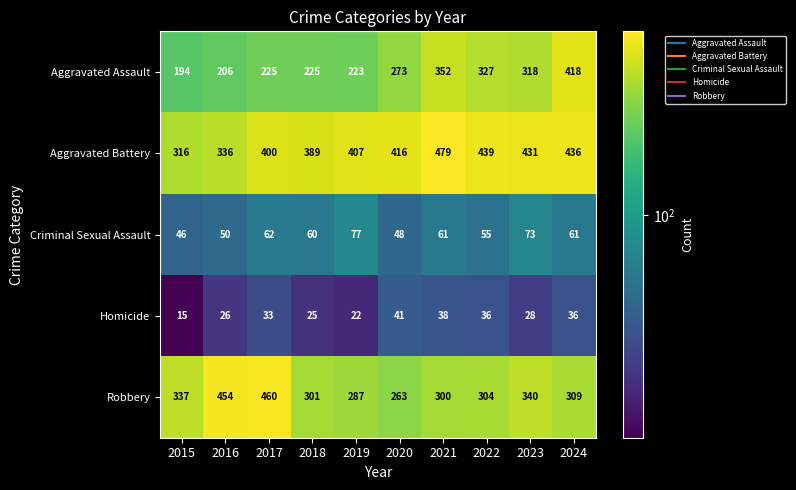

Where is Aggravated Assault nearest to the value 306?

2023